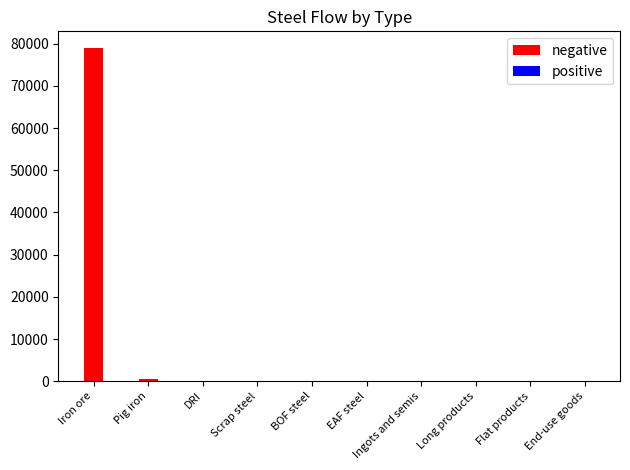

Which has a higher value, Iron ore or End-use goods?

Iron ore